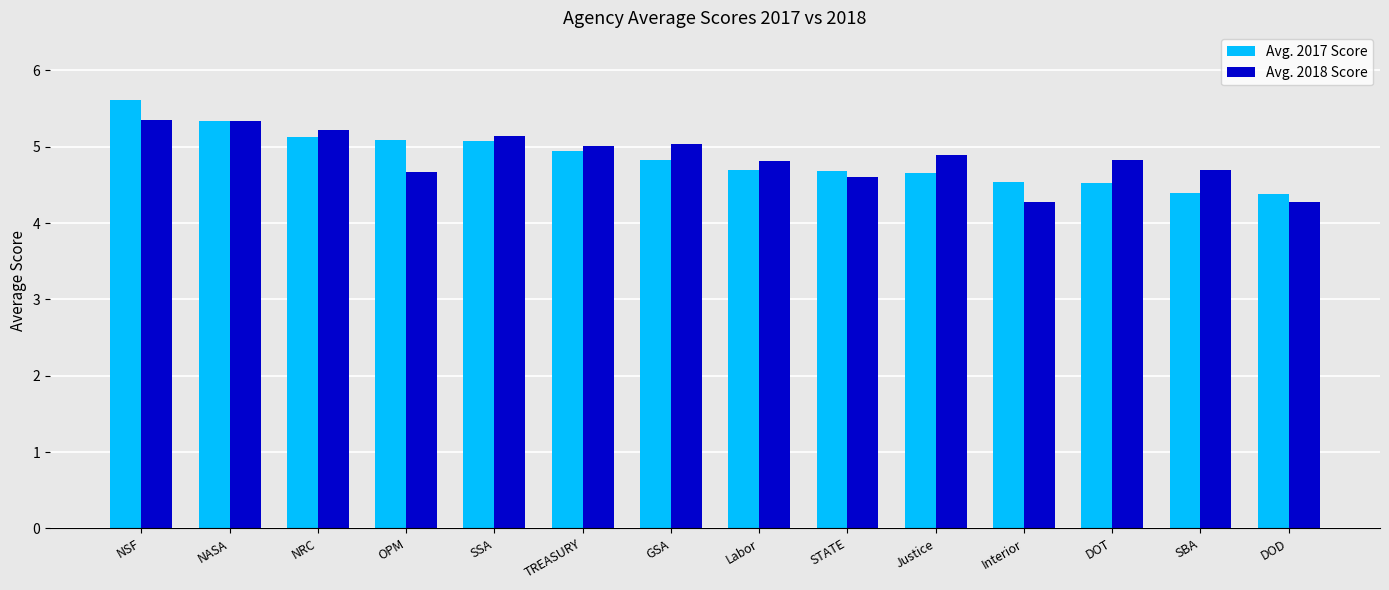

What is the approximate value of Avg. 2017 Score at TREASURY?

5.0